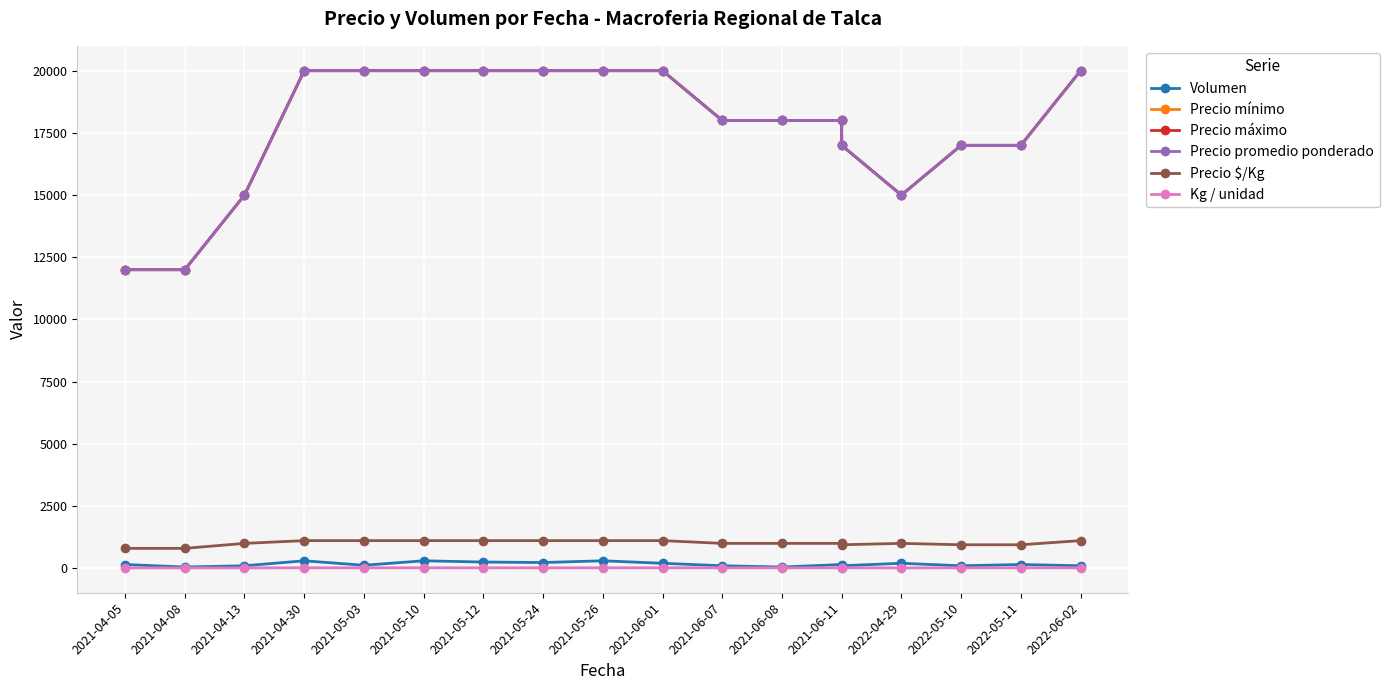

Is the value of Volumen at 2021-05-24 greater than the value of Precio máximo at 2021-06-11?

No